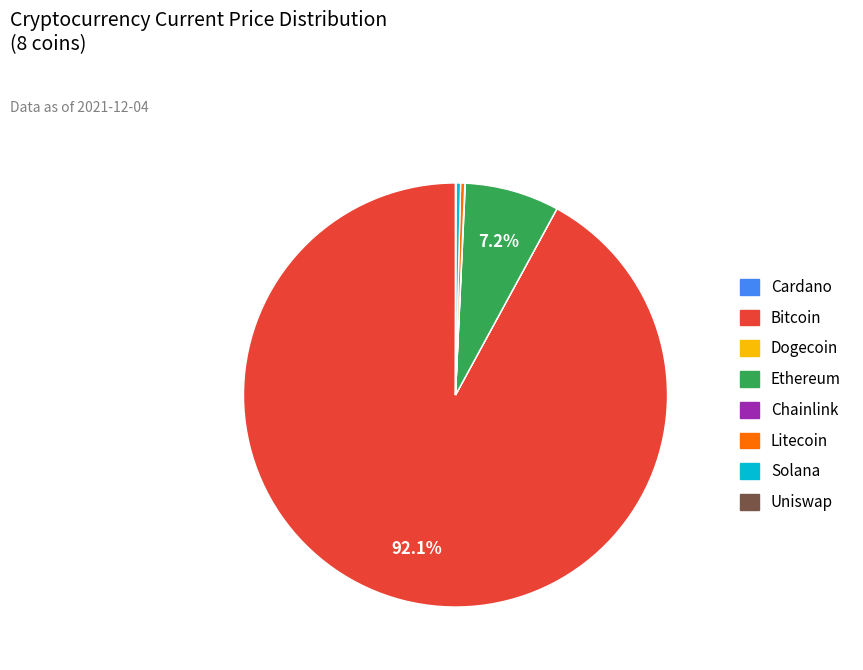

Does any single category account for the majority?

Yes